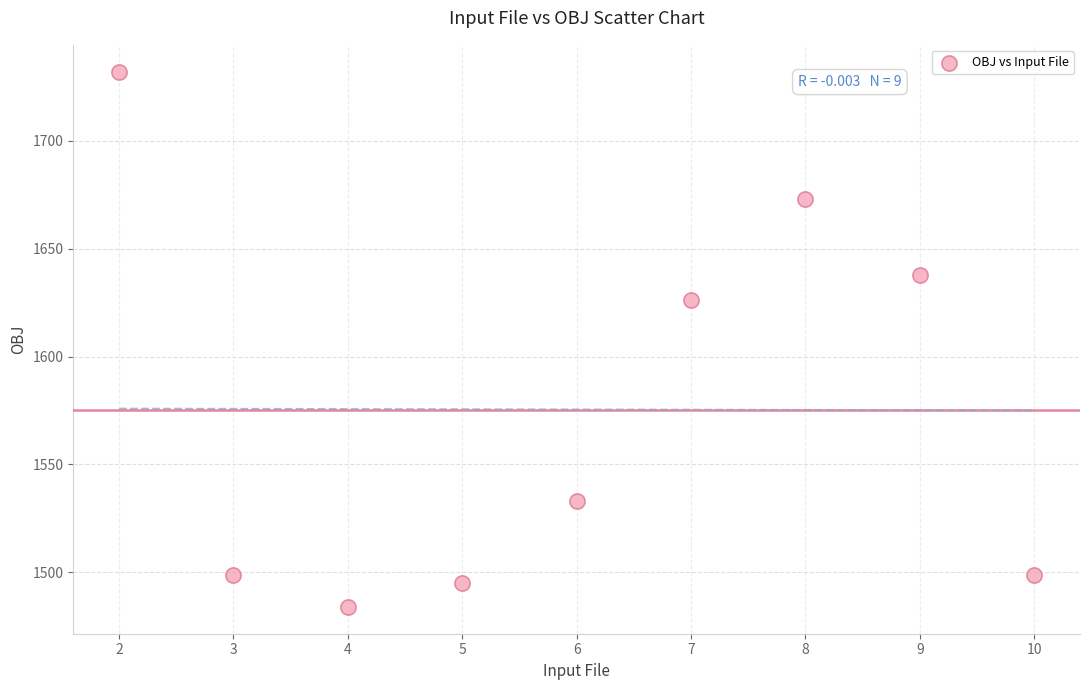

What Y value in the scatter plot is closest to 1608?

1626